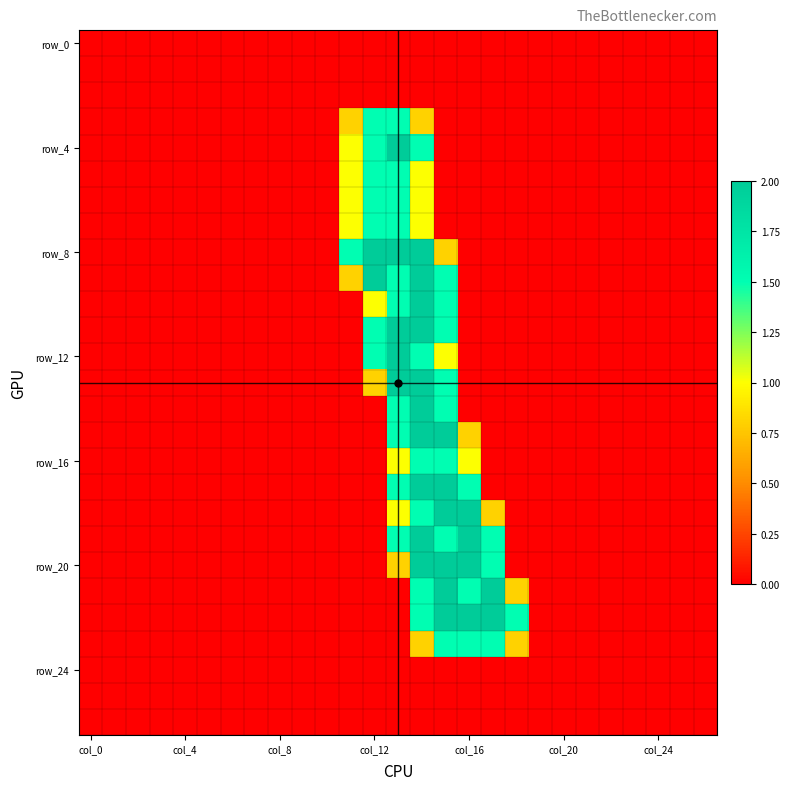

Which series has the largest range (max minus min)?

row_4